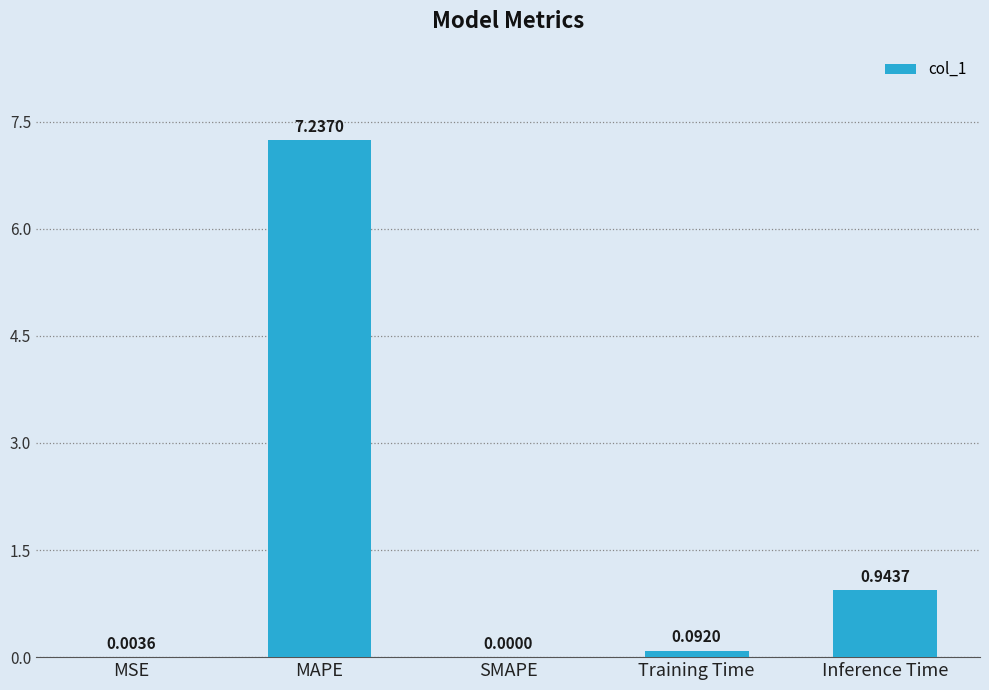

What is the sum of the values at Training Time and MAPE?

7.3